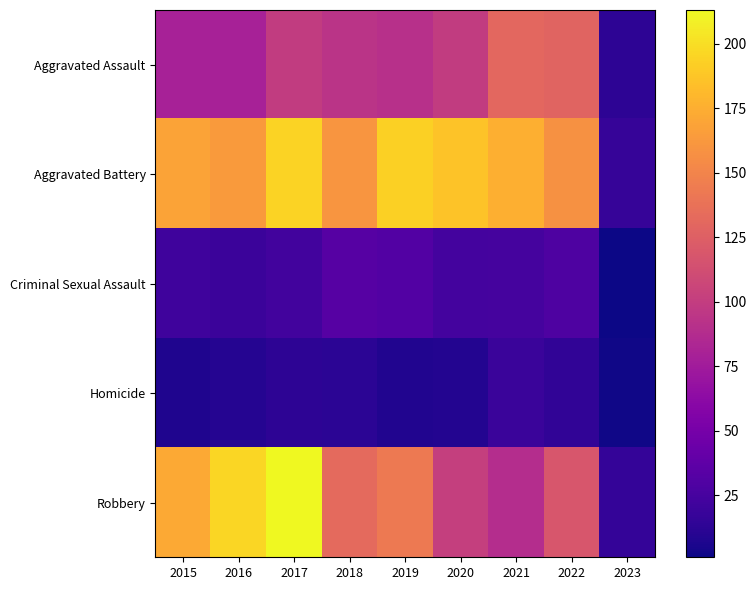

Reading right to left, what are all the values shown in this chart?

Aggravated Assault: 2023=13	2022=128	2021=131	2020=99	2019=91	2018=93	2017=99	2016=79	2015=79
Aggravated Battery: 2023=17	2022=158	2021=175	2020=186	2019=193	2018=160	2017=194	2016=164	2015=169
Criminal Sexual Assault: 2023=1	2022=29	2021=25	2020=24	2019=31	2018=33	2017=23	2016=20	2015=21
Homicide: 2023=2	2022=15	2021=19	2020=9	2019=8	2018=12	2017=13	2016=10	2015=7
Robbery: 2023=16	2022=118	2021=88	2020=102	2019=143	2018=132	2017=213	2016=196	2015=172